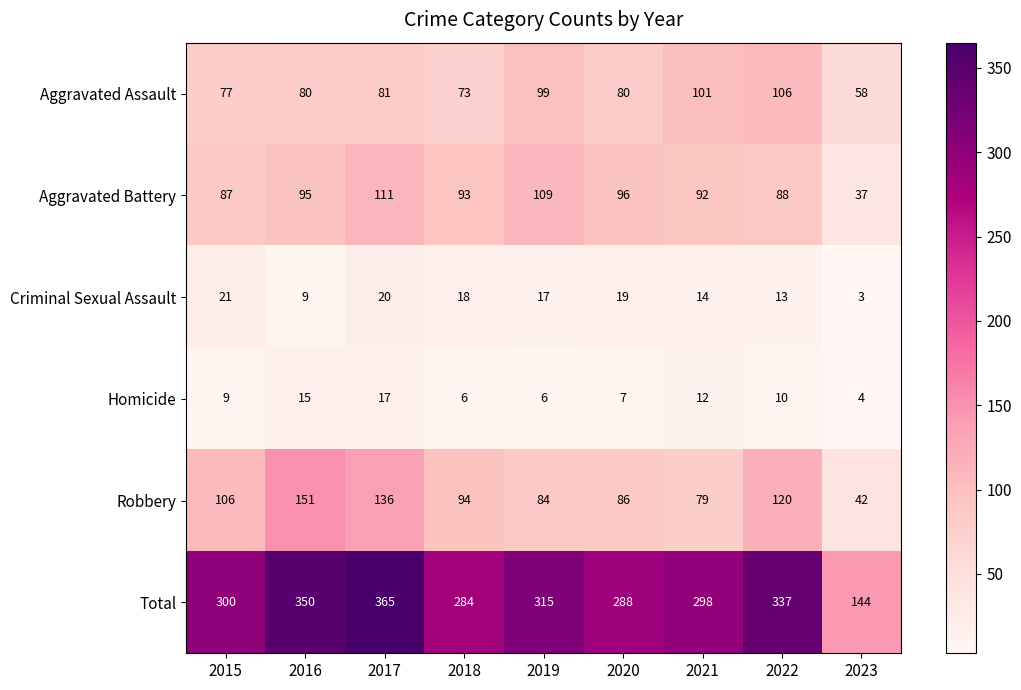

Where is Robbery nearest to the value 96?

2018